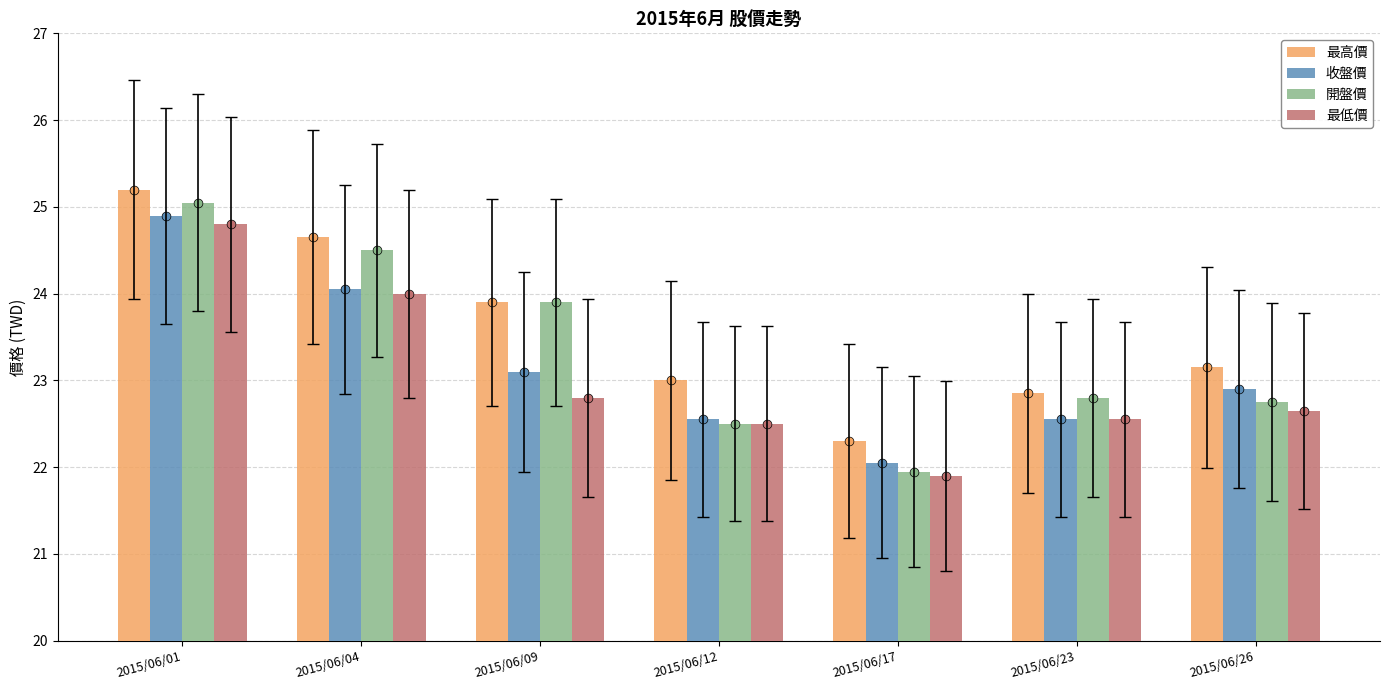

At how many categories does at least one series exceed 22?

7